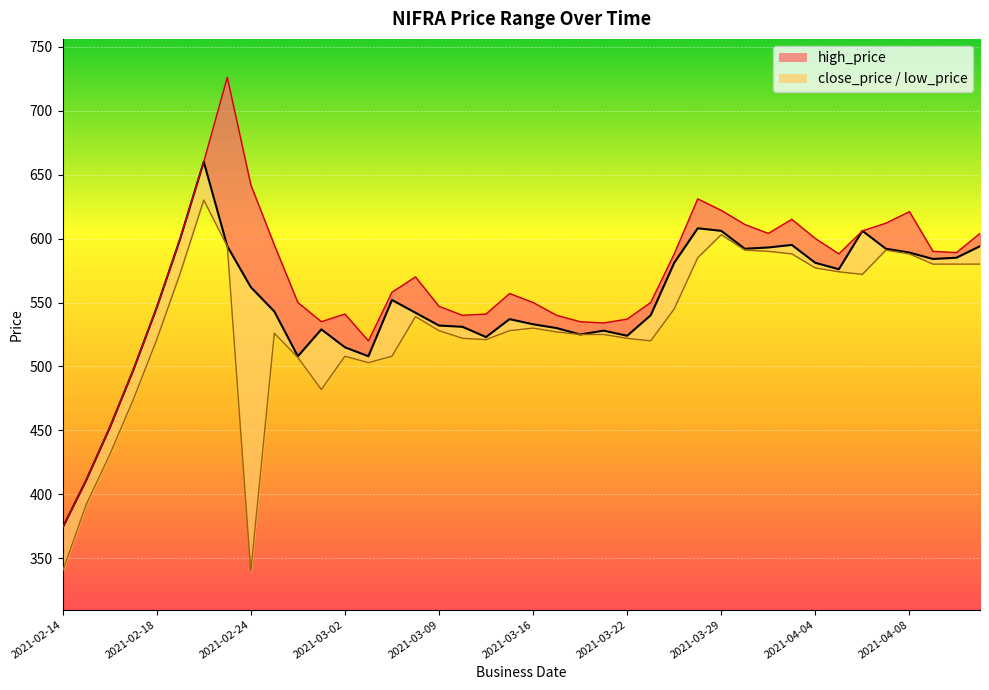

Which has a higher value, 2021-02-28 or 2021-02-22?

2021-02-22